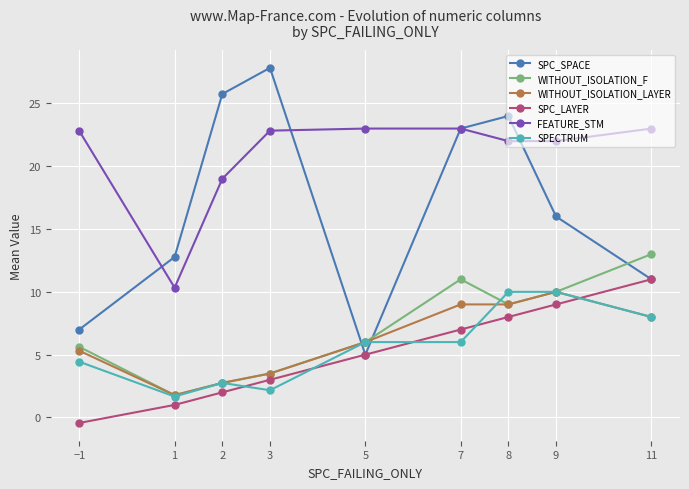

At which category does SPC_SPACE reach its first local peak?

3